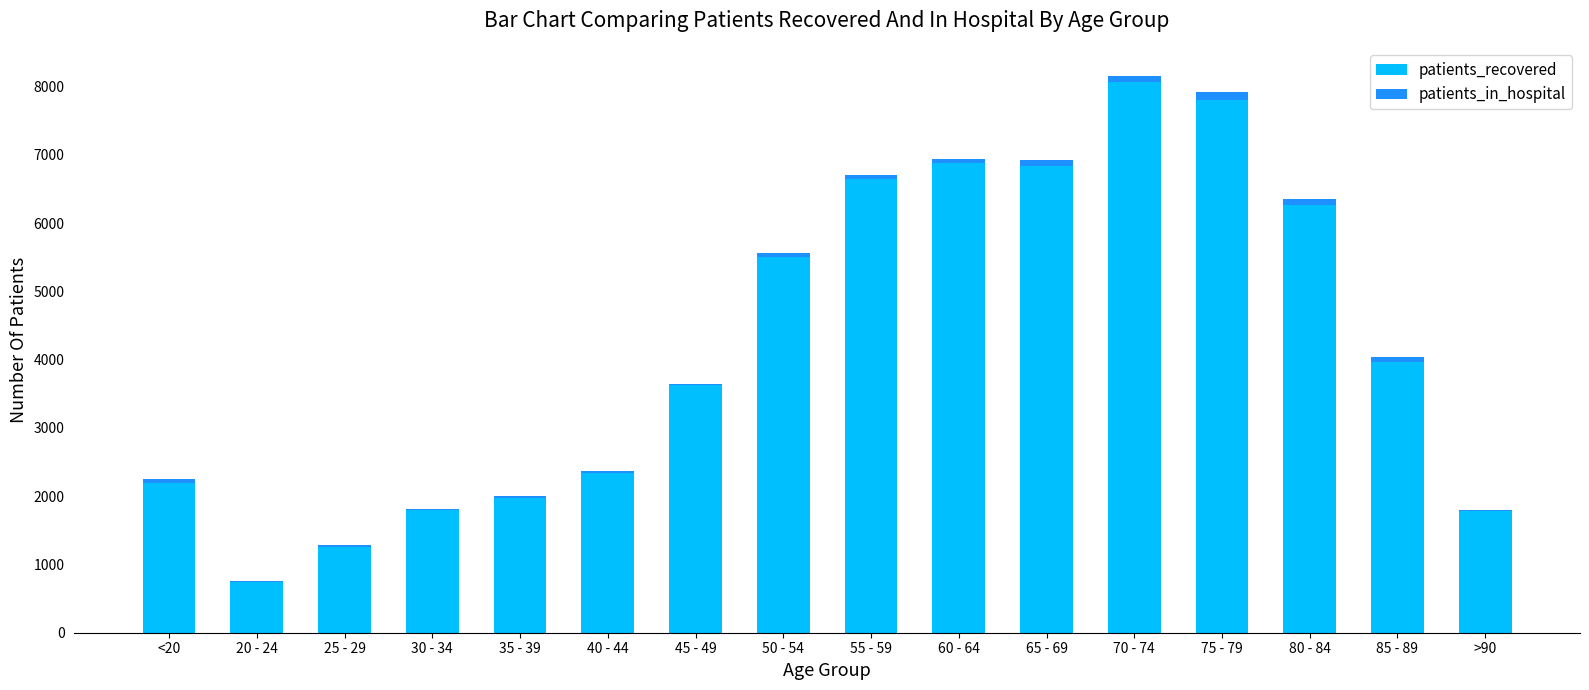

Which category has the highest value in the patients_recovered series?

70 - 74